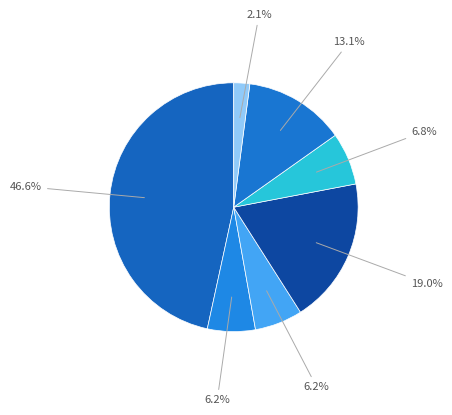

Count the number of slices in the pie.

7